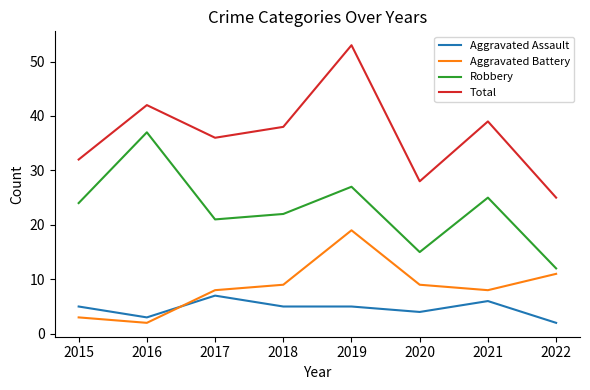

Is the value of Aggravated Battery at 2021 greater than the value of Total at 2015?

No